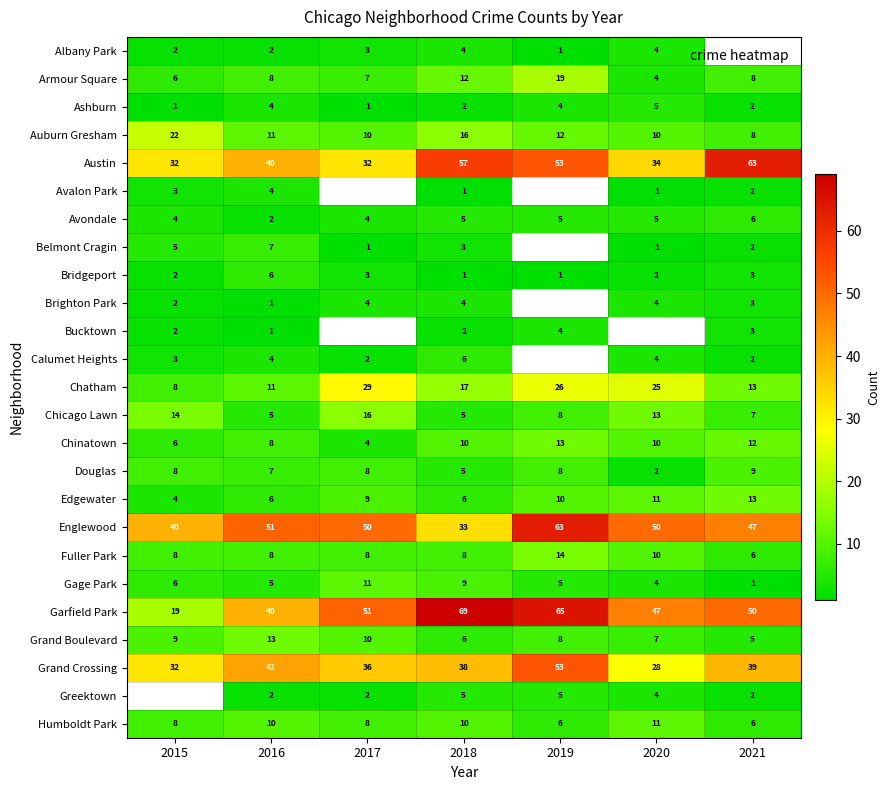

Is the value of Albany Park at 2019 greater than the value of Chatham at 2017?

No